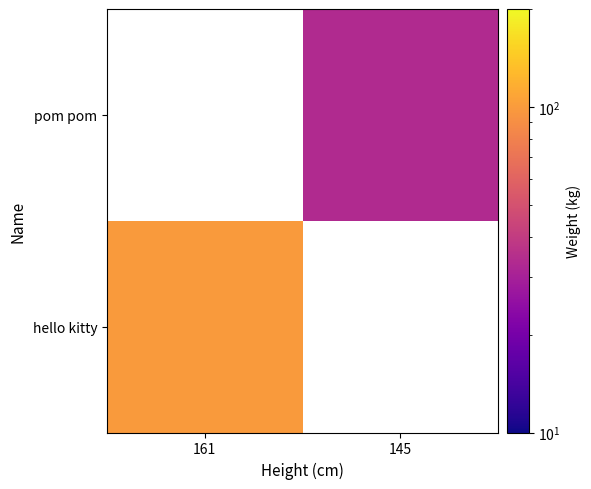

The pom pom series shows 33.0 at 145. True or false?

True